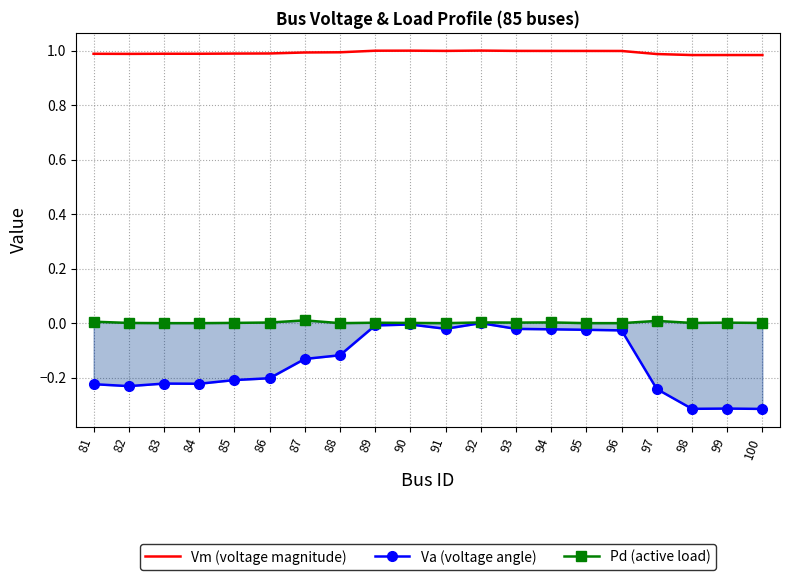

Which series changed the most between 92 and 98?

Va (voltage angle)